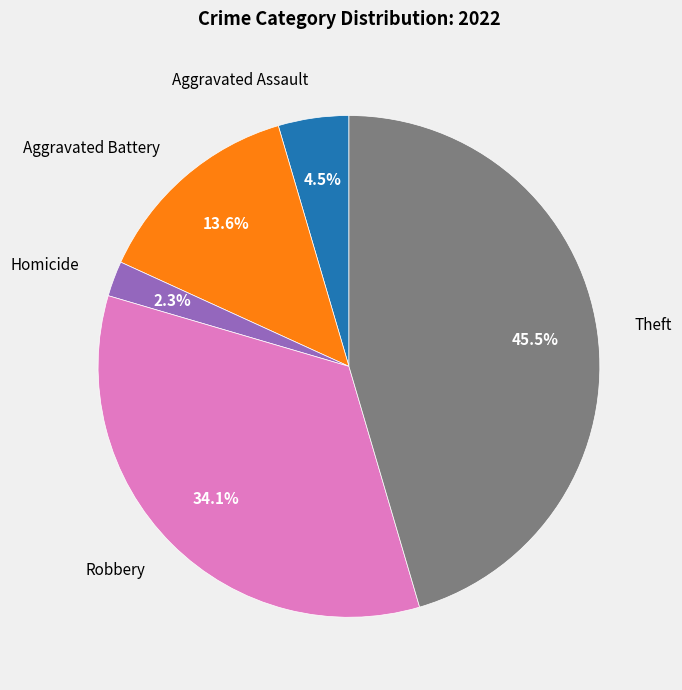

Is there a majority slice in this chart?

No